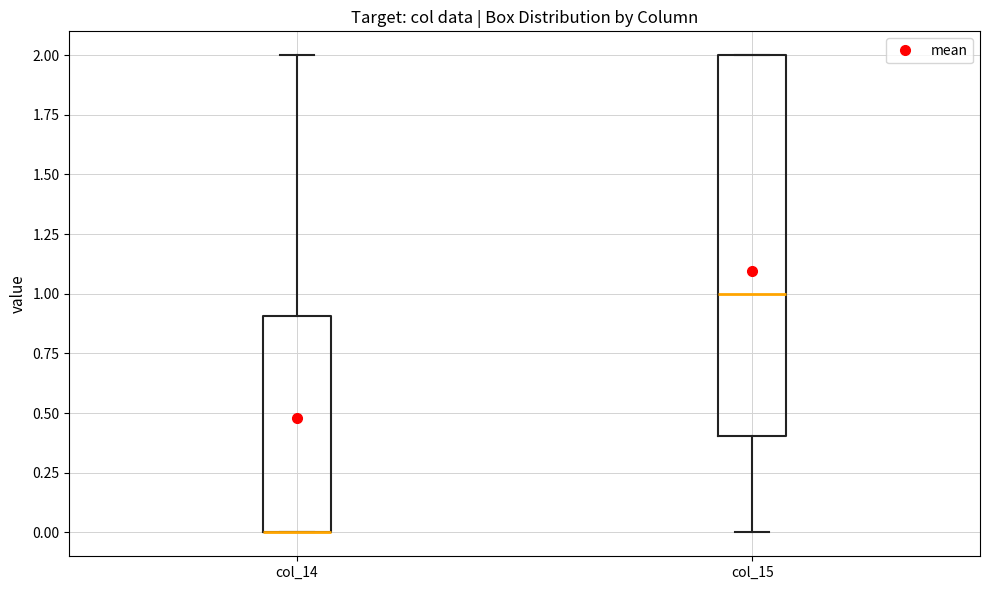

Reading left to right, read every box against the y-axis: the position of its median line, the range the box covers, and the ends of its whiskers. The values are not printed on the chart, so give them approximately, as read against the axis.

col_14: median 0.0 (drawn on the box's lower edge), box 0.0 to 0.9, whiskers 0.0 to 2.0
col_15: median 1.0, box 0.4 to 2.0, whiskers 0.0 to 2.0